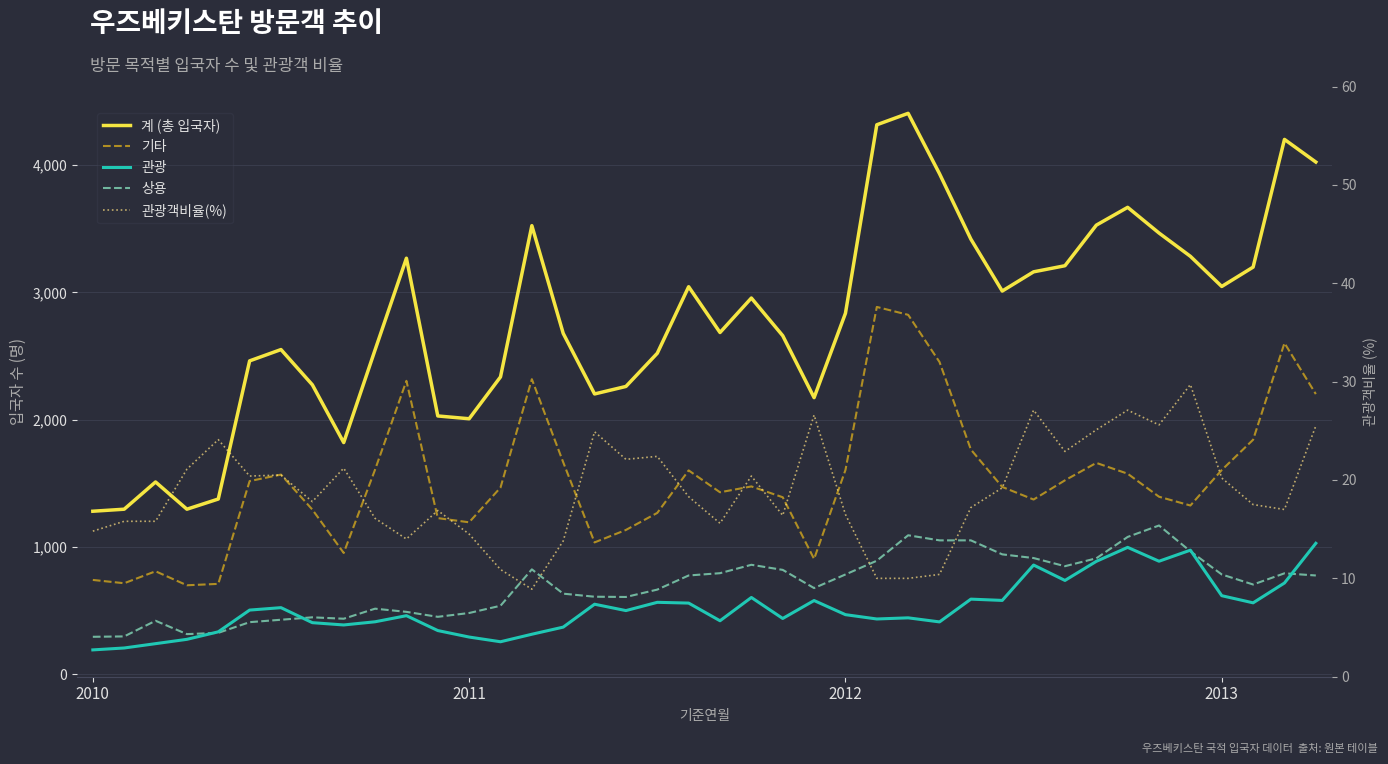

What are all the series names shown in the legend?

계 (총 입국자), 기타, 관광, 상용, 관광객비율(%)